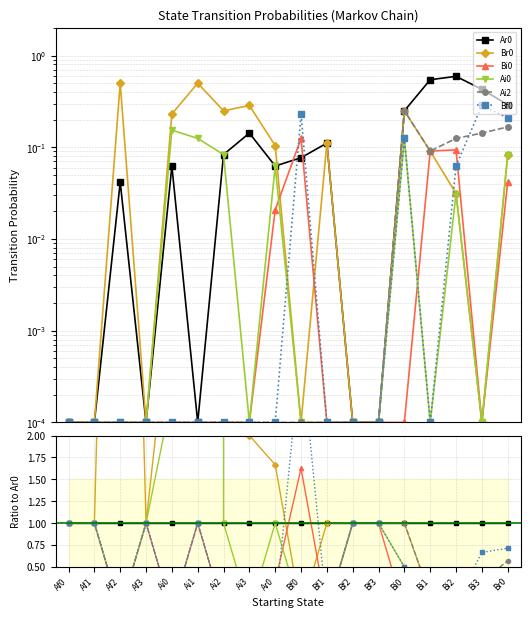

What position from the left is Bi0?

14